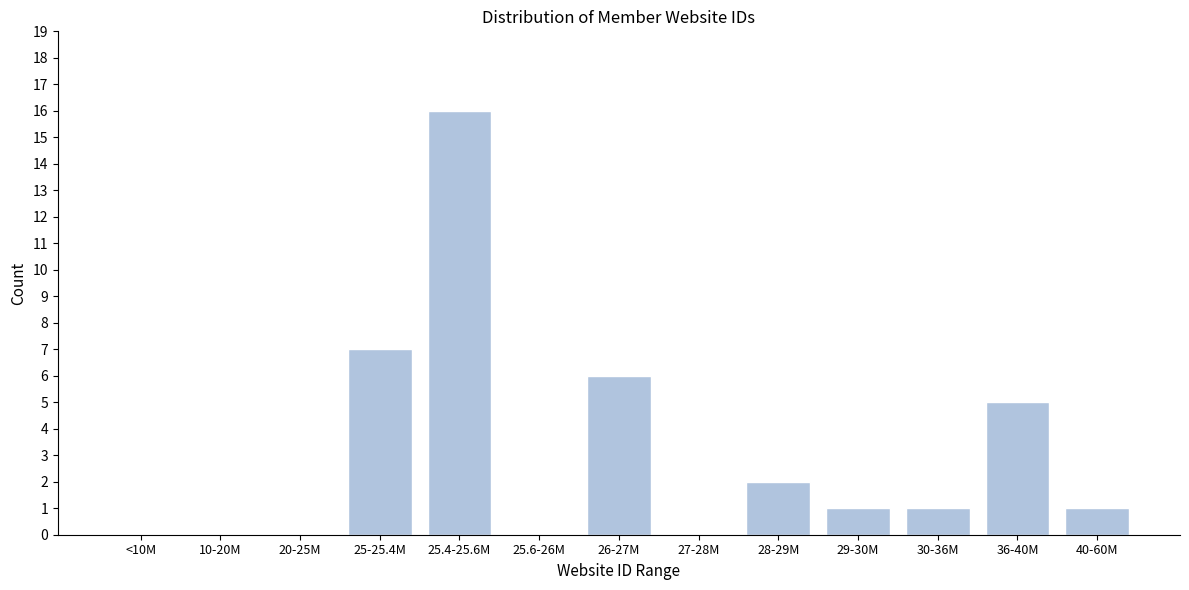

Reading left to right, list all the values displayed in this chart.

<10M=0	10-20M=0	20-25M=0	25-25.4M=7	25.4-25.6M=16	25.6-26M=0	26-27M=6	27-28M=0	28-29M=2	29-30M=1	30-36M=1	36-40M=5	40-60M=1